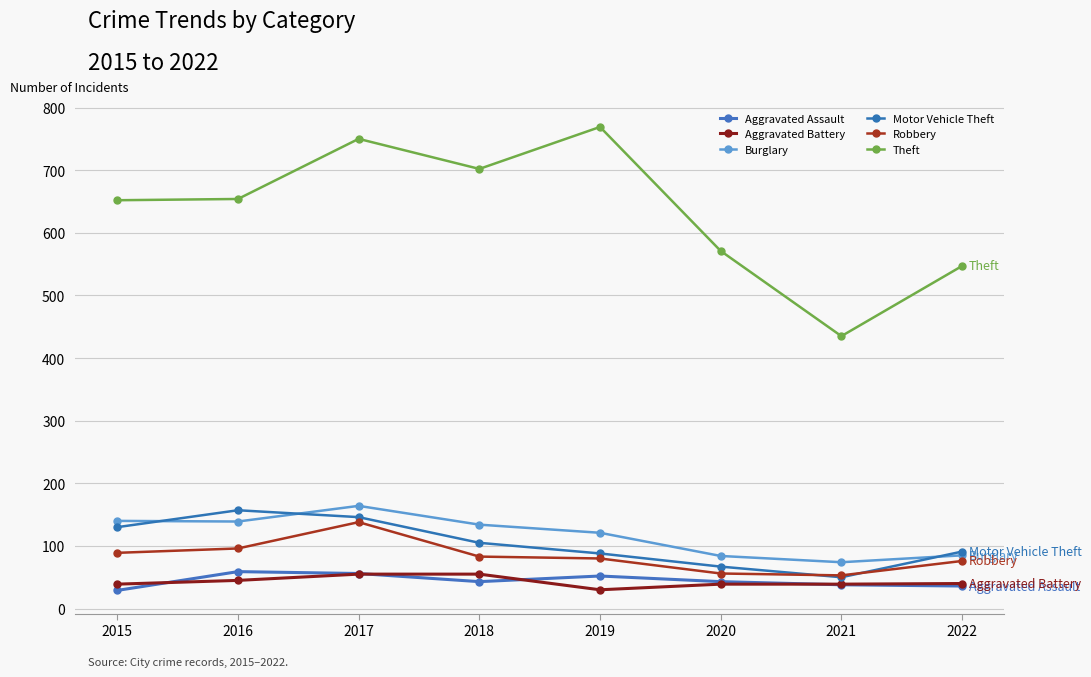

Which series has the largest total across all categories?

Theft